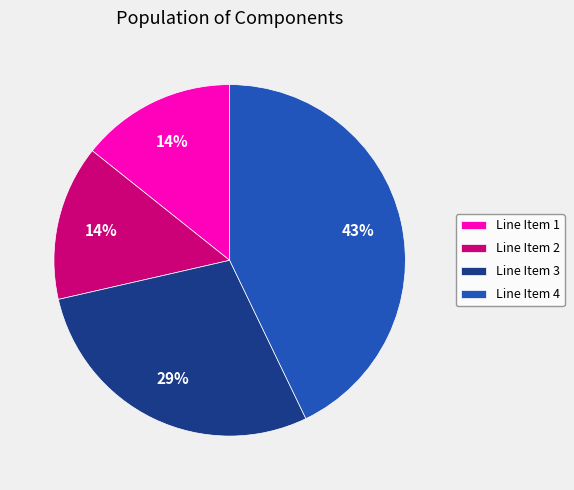

True or false: Line Item 4 accounts for 48% of the total.

False